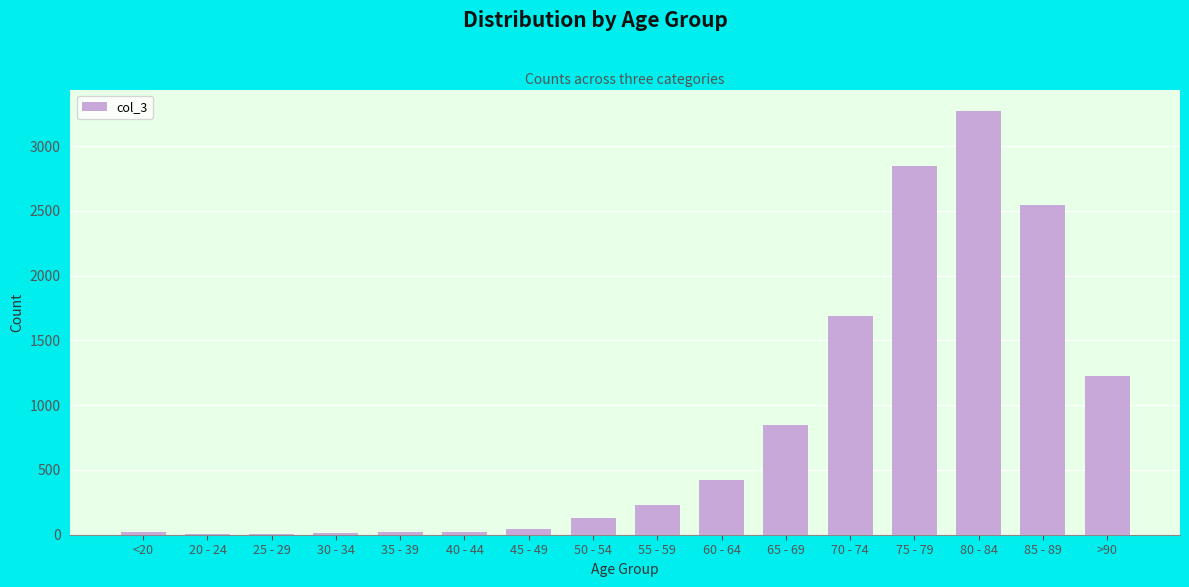

Is it true that the value at 70 - 74 is 2699?

False